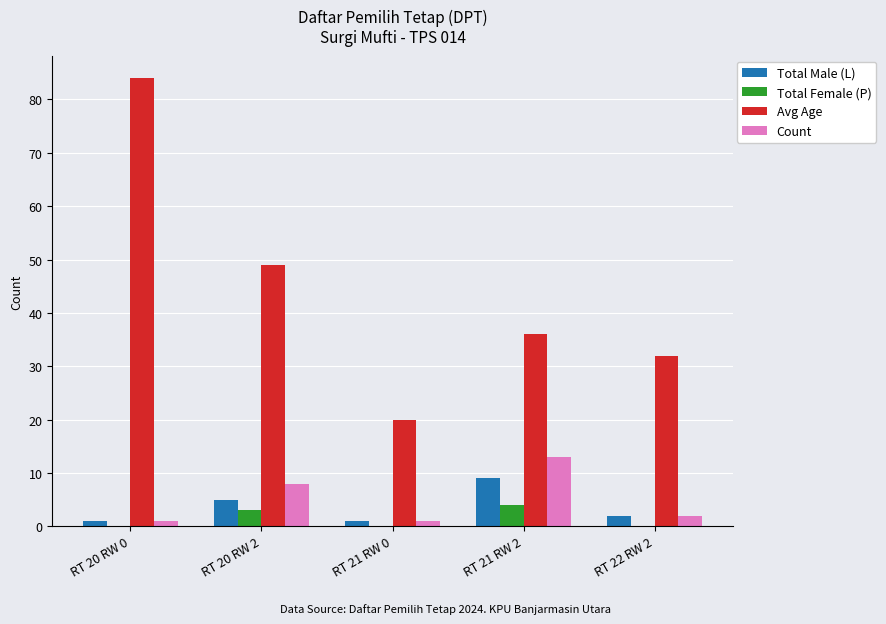

Which category has the highest value across all series?

RT 20 RW 0